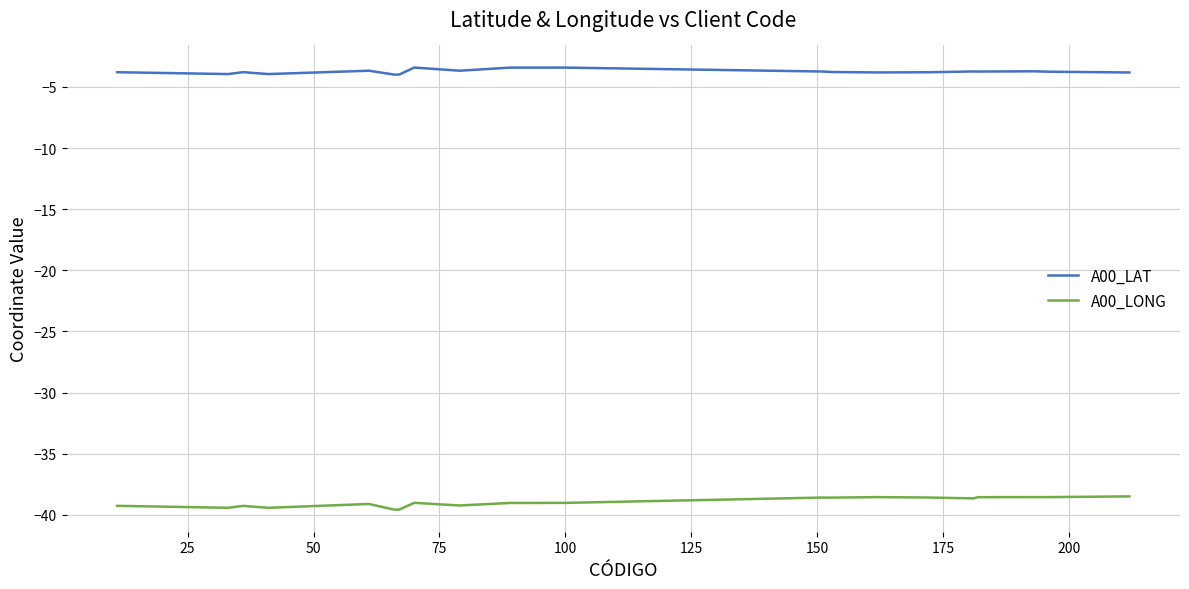

True or false: A00_LONG and A00_LAT cross at least once.

False